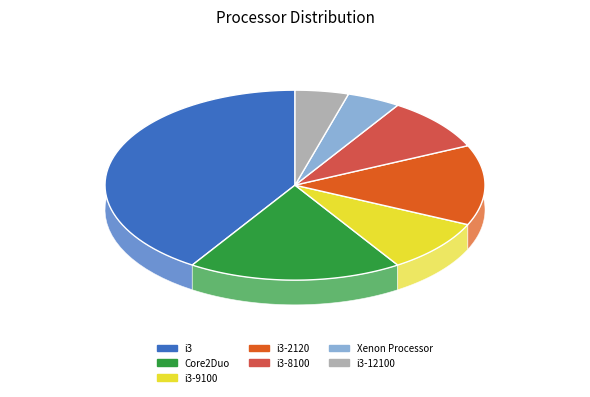

Rank the categories by value from lowest to highest.

Xenon Processor, i3-12100, i3-9100, i3-8100, i3-2120, Core2Duo, i3